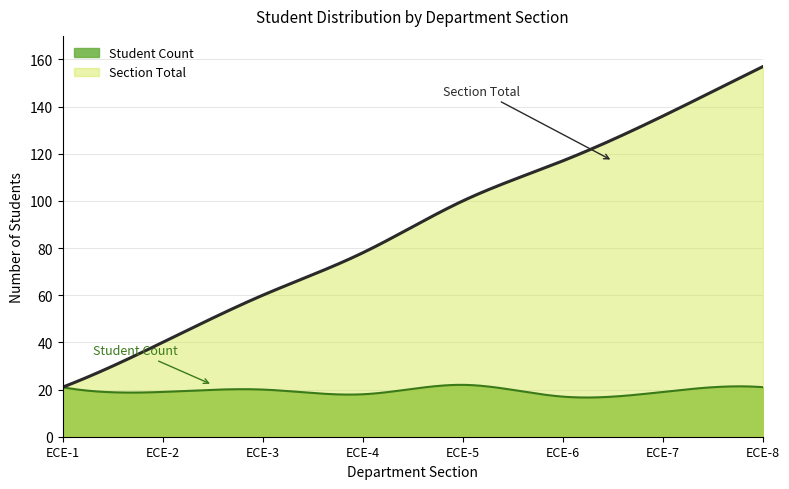

True or false: Section Total and Student Count intersect in this chart.

False